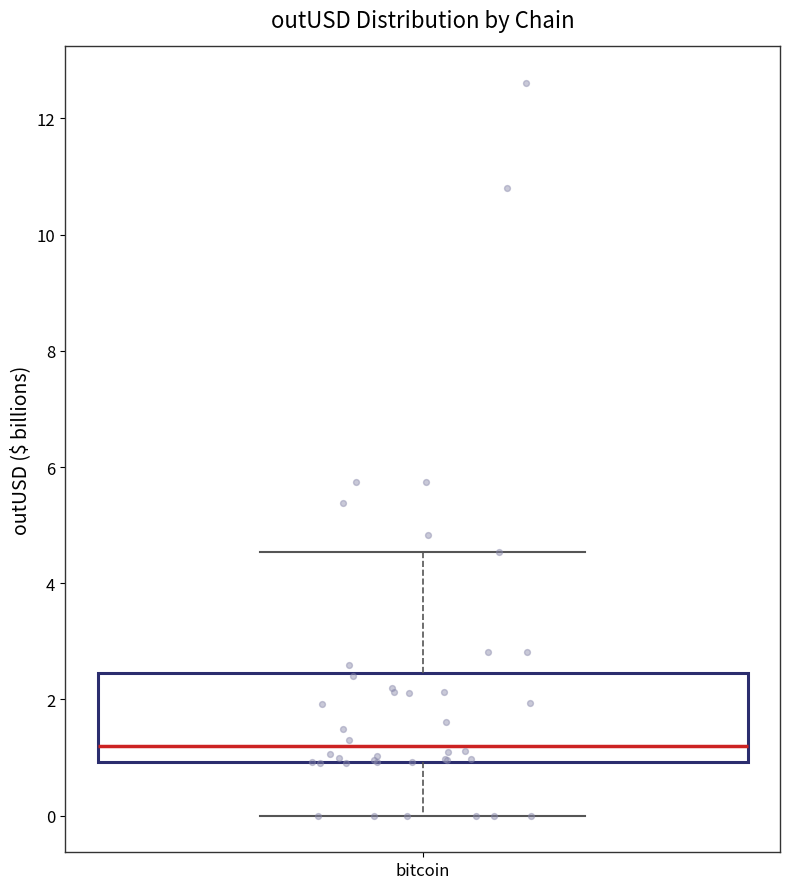

Read this box plot against the y-axis: the position of the median line, the range covered by the box, and the ends of both whiskers. The values are not printed on the chart, so give them approximately, as read against the axis.

median 1.2, box 1.0 to 2.4, whiskers 0.0 to 4.6